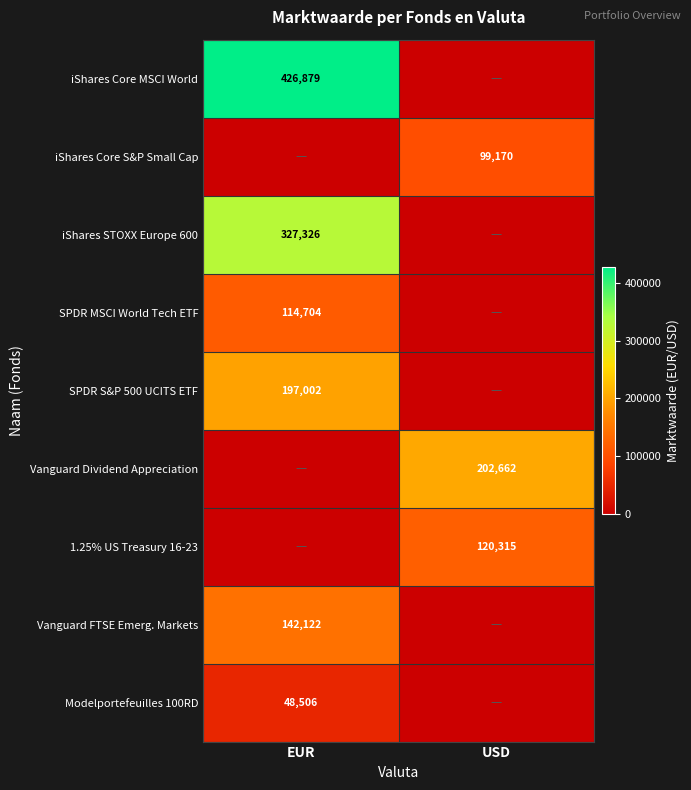

The value of Vanguard Dividend Appreciation at USD is 357374. True or false?

False